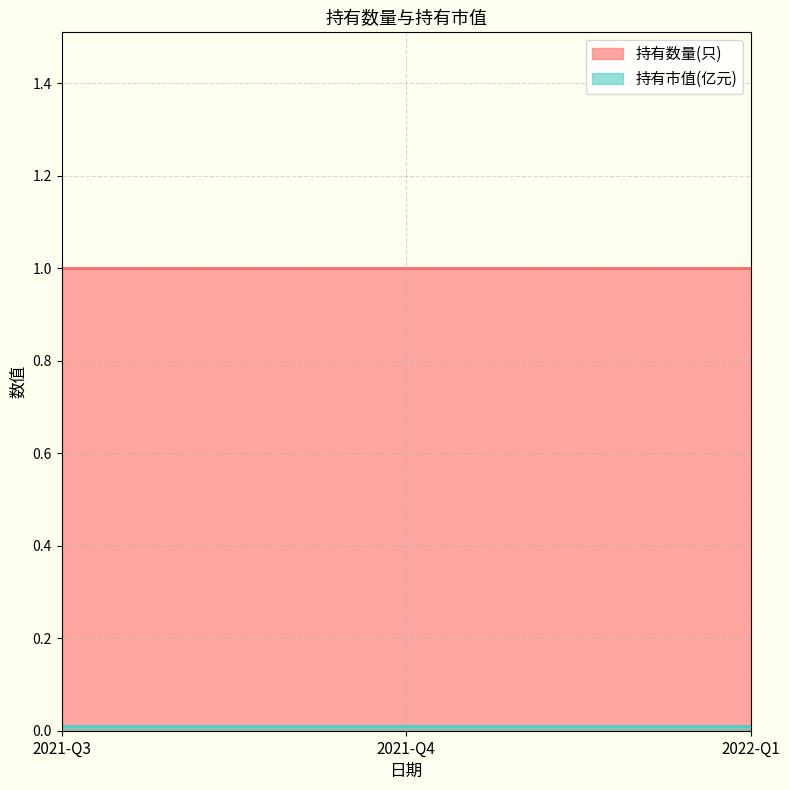

At which category does the chart reach its peak across all series?

2021-Q3